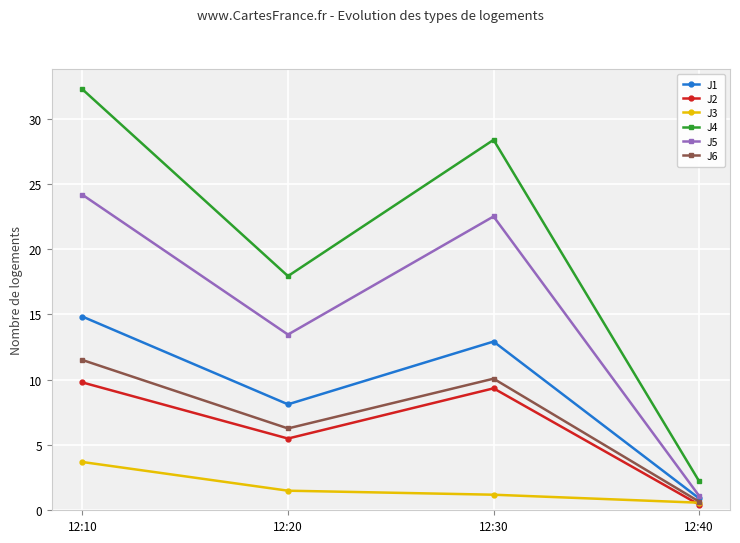

Between 12:20 and 12:30, which series saw the biggest shift?

J4